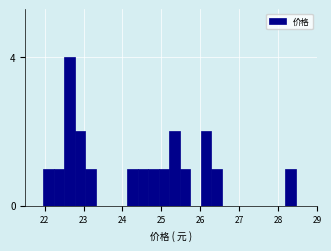

Around what value on the x-axis is the tallest bar? Give the approximate position of its centre, as read against the axis.

22.6